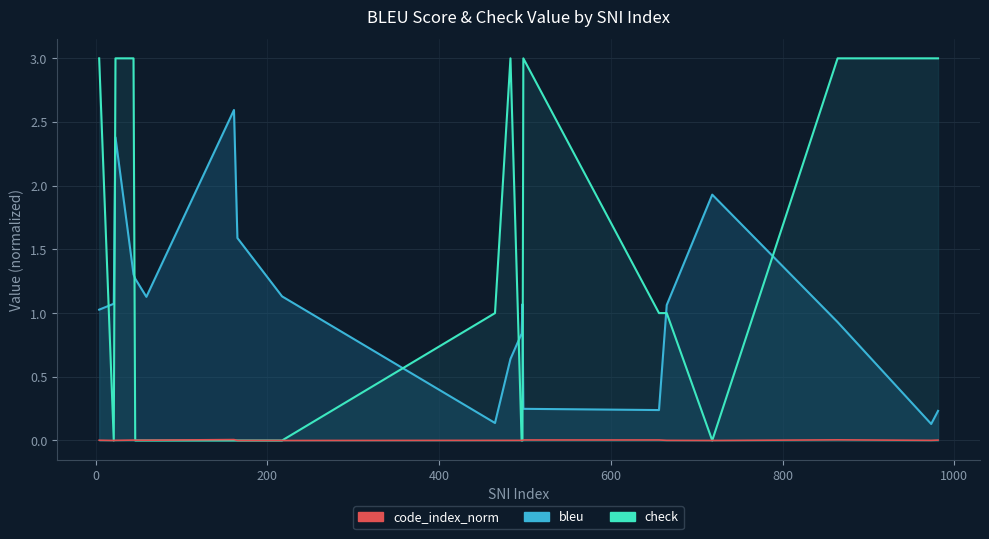

At 973, list the series in order from smallest to largest.

code_index_norm, bleu, check